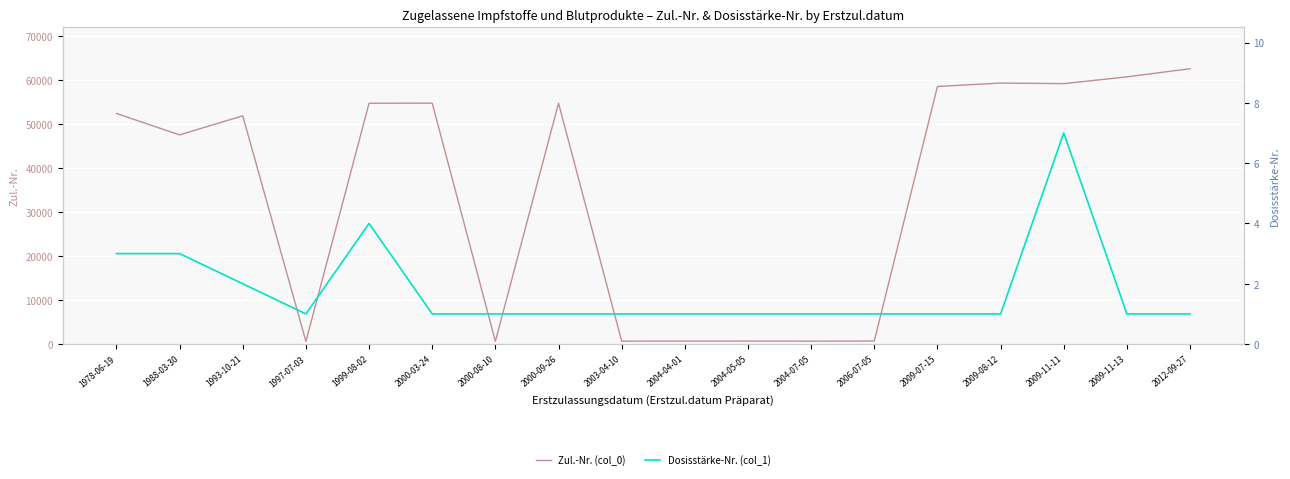

How many lines are shown in the chart?

2